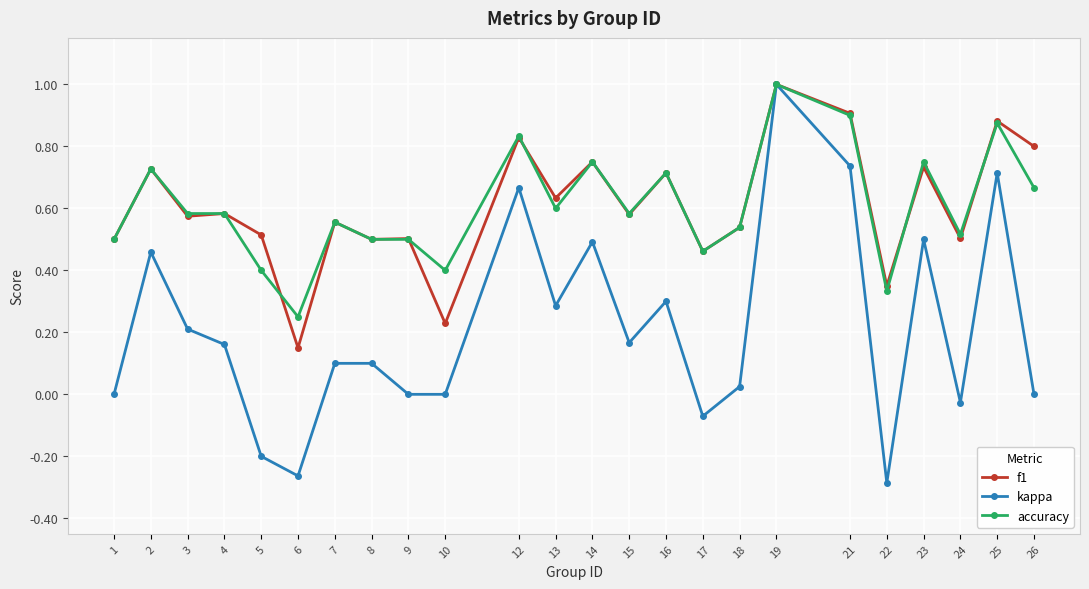

What is the greatest value displayed?

1.0